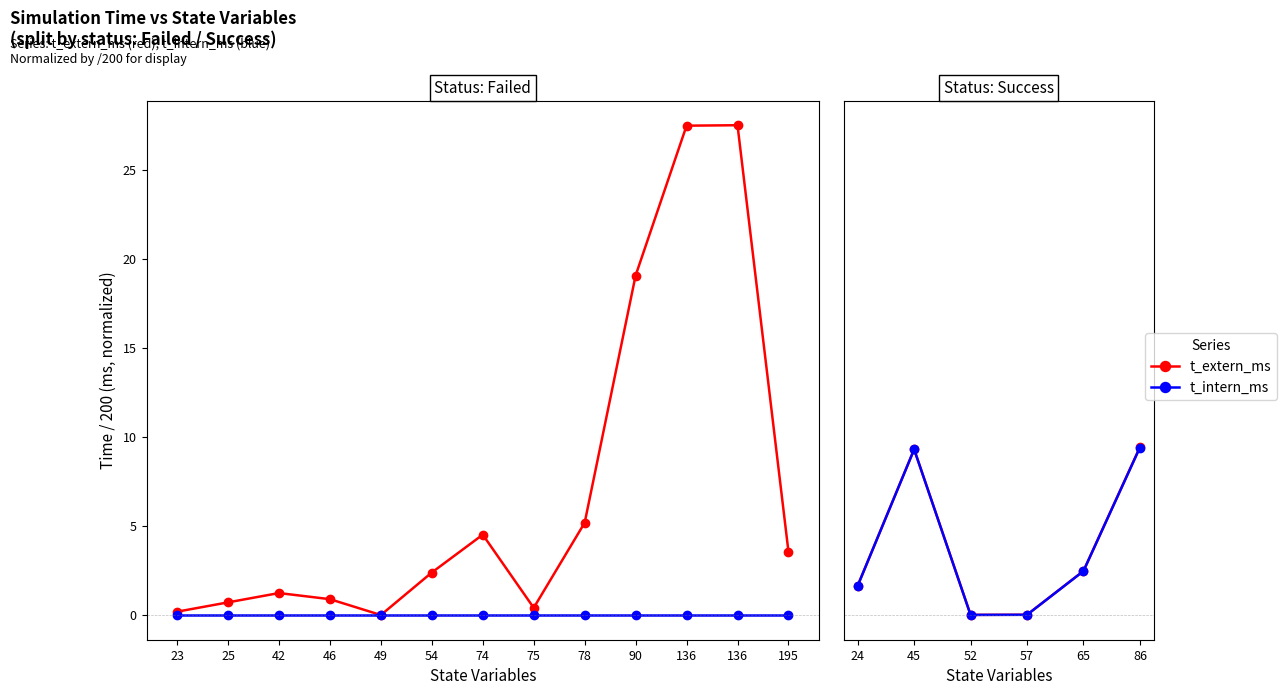

At how many categories does at least one series exceed 0?

6